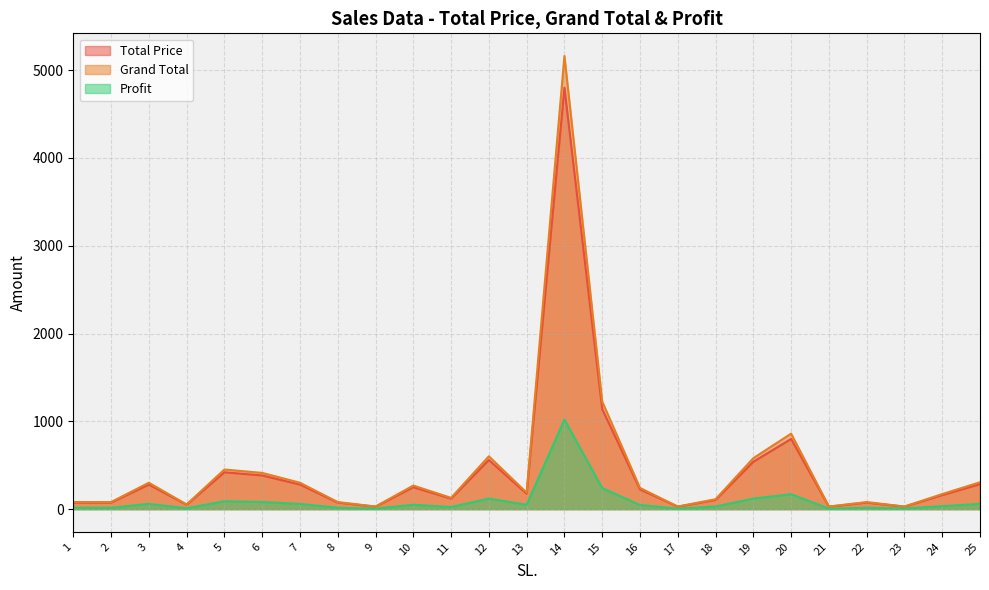

In Grand Total, how many points are lower than both neighbors (excluding endpoints)?

7